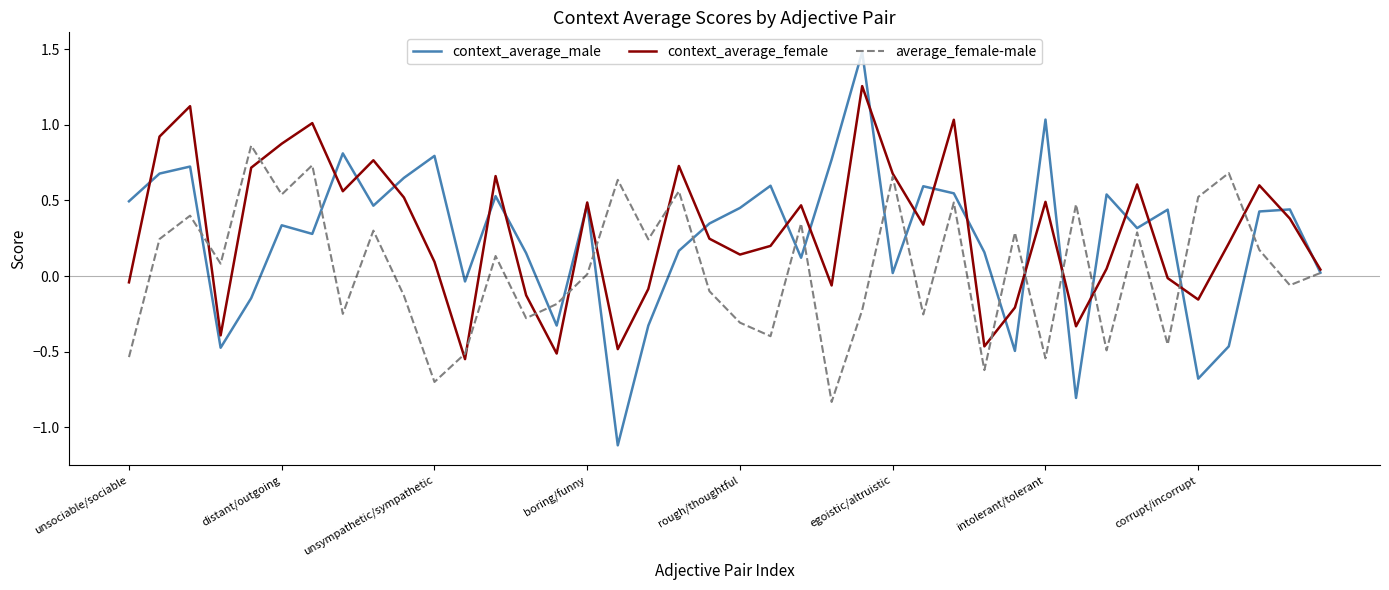

Which series has the largest range (max minus min)?

context_average_male